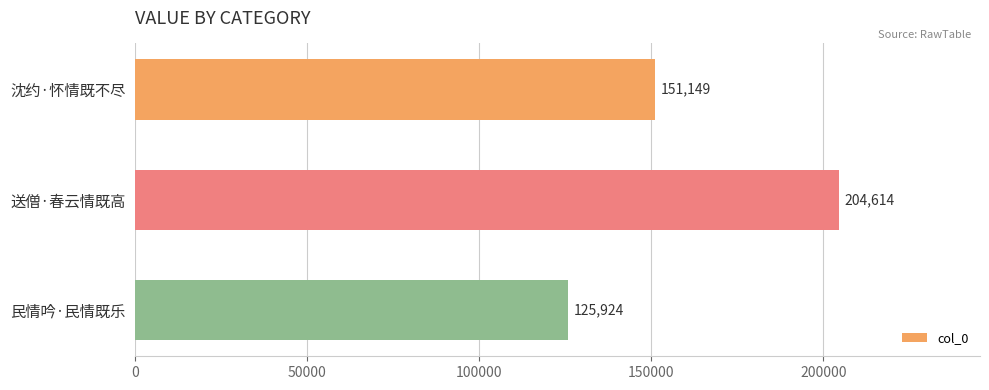

What is the difference between the maximum and minimum values?

78690